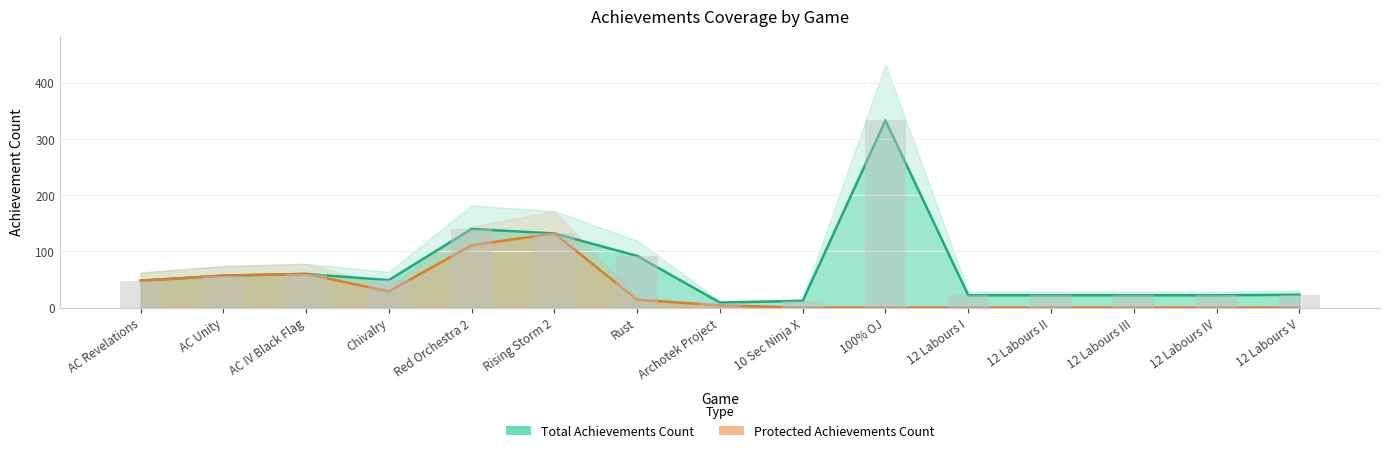

True or false: Total Achievements Count has a value of 12 at 10 Sec Ninja X.

True